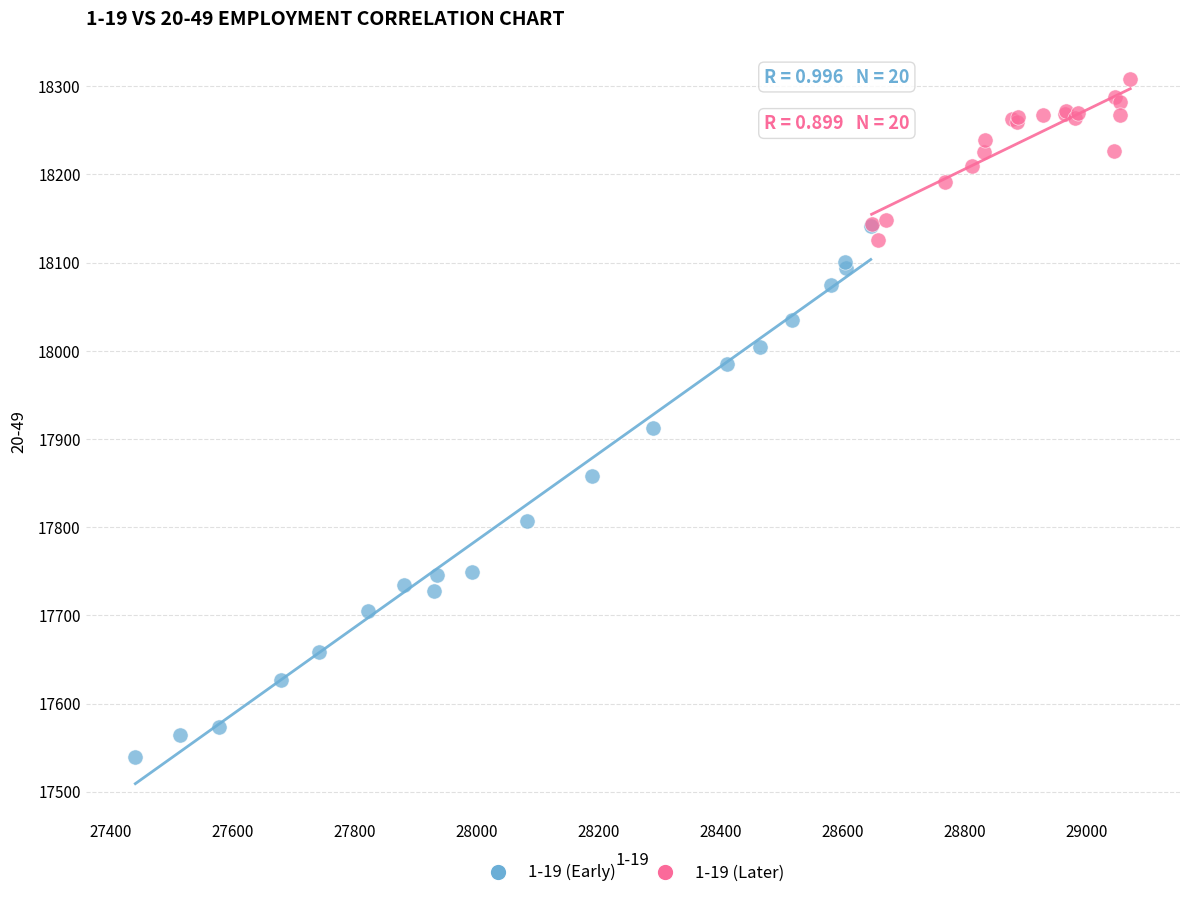

Which series has the largest Y range (max minus min)?

1-19 (Early)